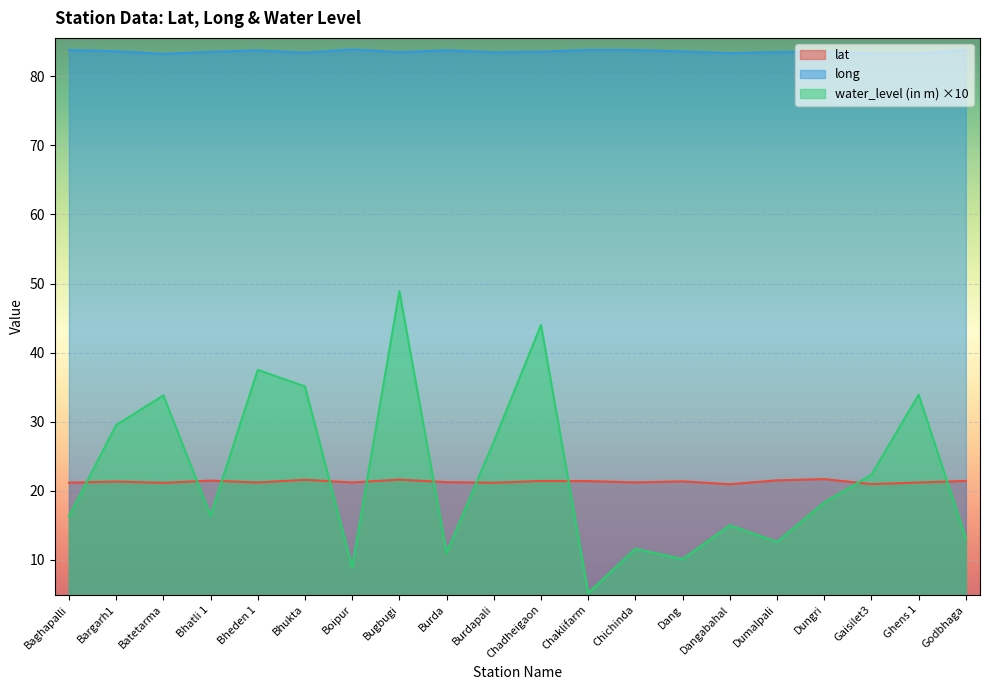

How many data points in water_level (in m) are above 18?

10